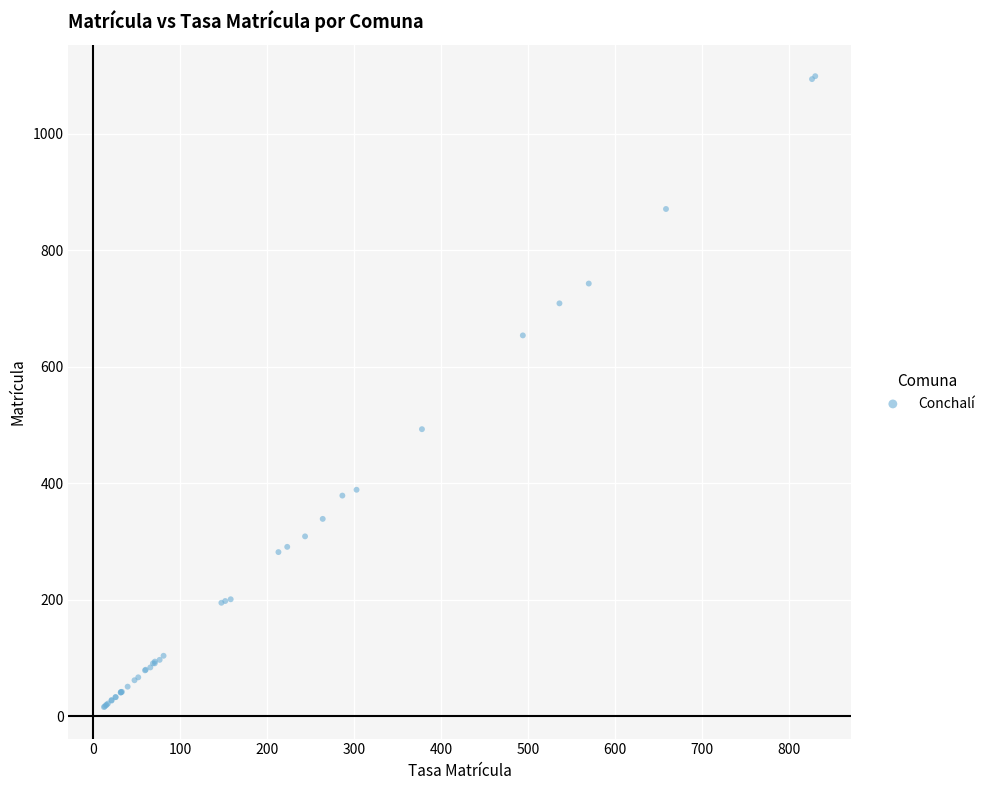

What Y value in the scatter plot is closest to 557?

493